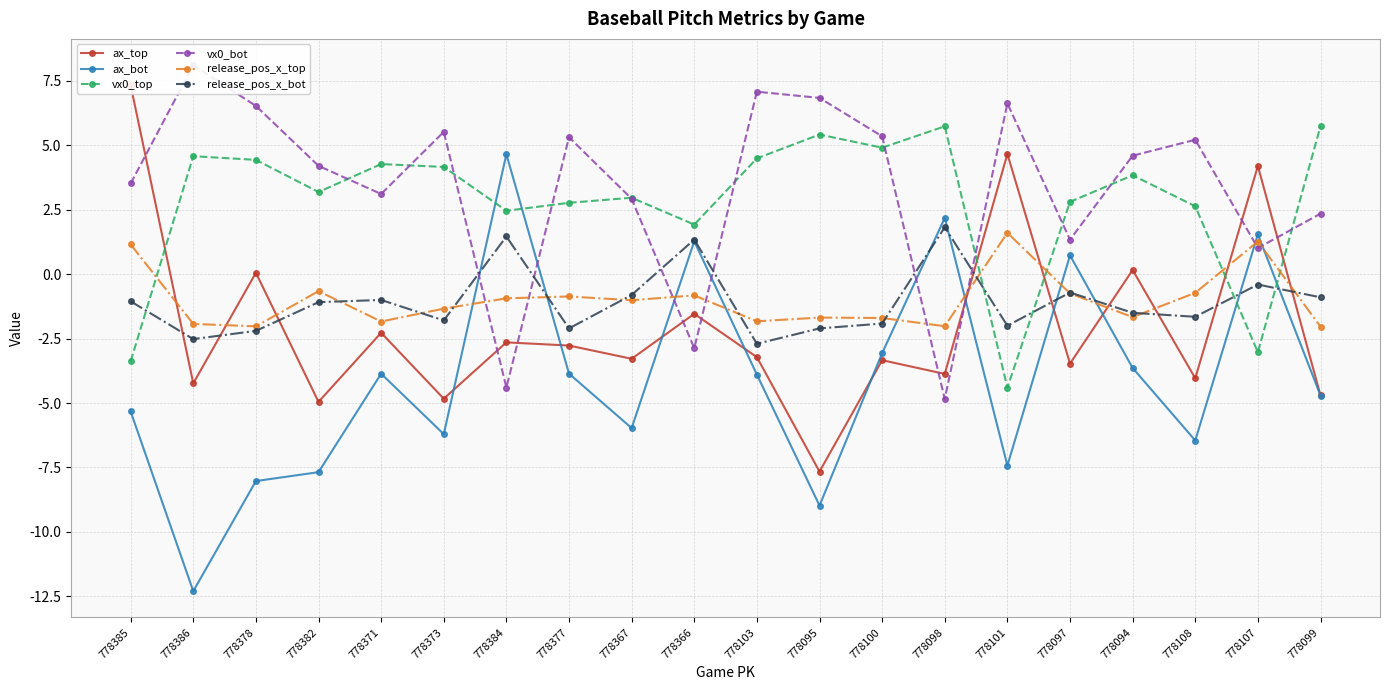

Rank the categories by ax_bot value from lowest to highest.

778386, 778095, 778378, 778382, 778101, 778108, 778373, 778367, 778385, 778099, 778103, 778371, 778377, 778094, 778100, 778097, 778366, 778107, 778098, 778384